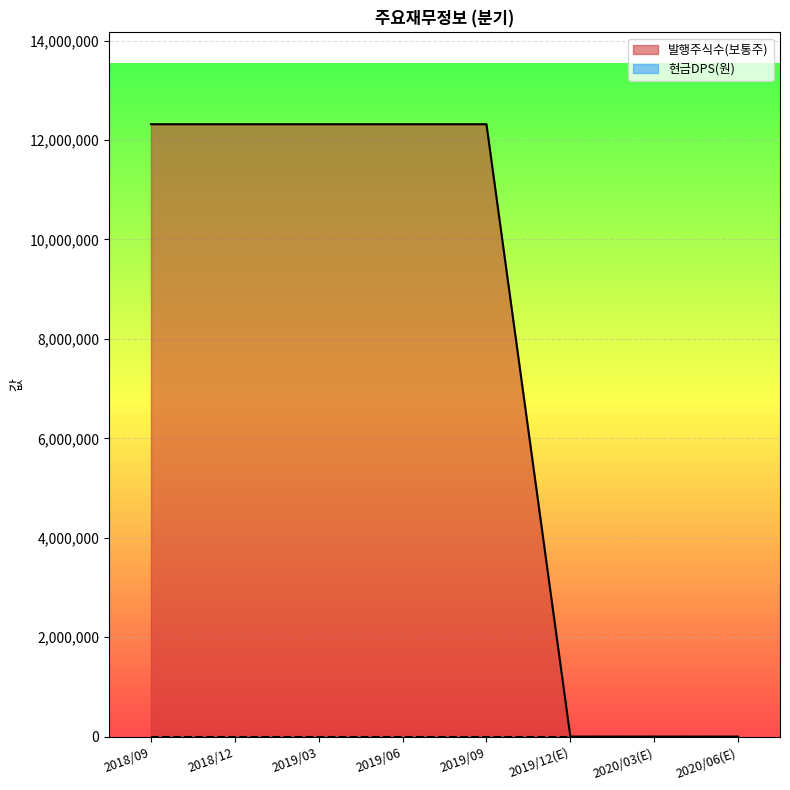

Reading left to right, extract all data points from this chart.

2018/09=12317933	2018/12=12317933	2019/03=12317933	2019/06=12317933	2019/09=12317933	2019/12(E)=0	2020/03(E)=0	2020/06(E)=0